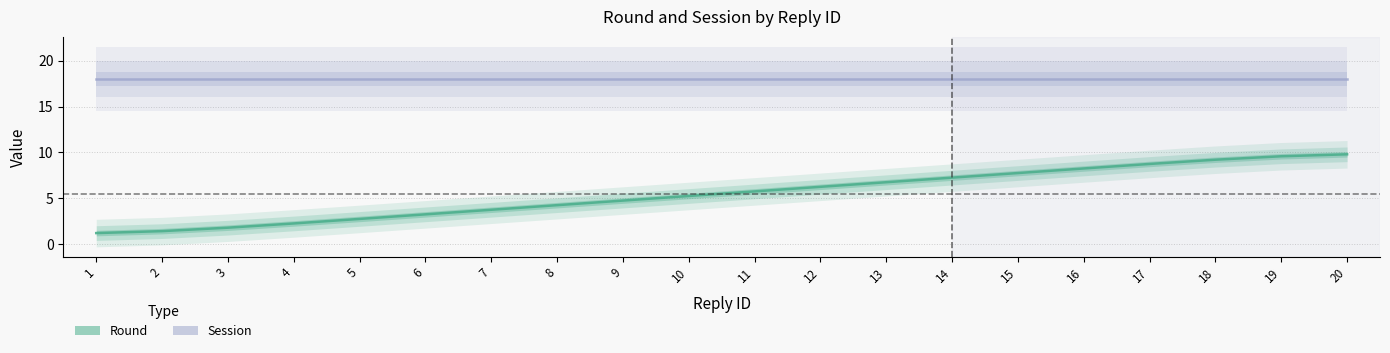

What is the sum of the Round values at 13 and 2?

8.2